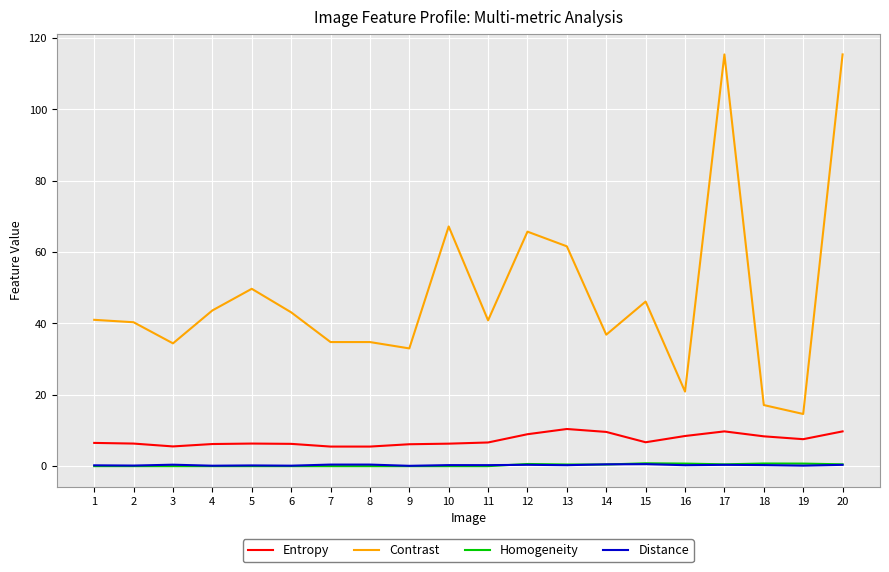

True or false: Distance and Contrast intersect in this chart.

False